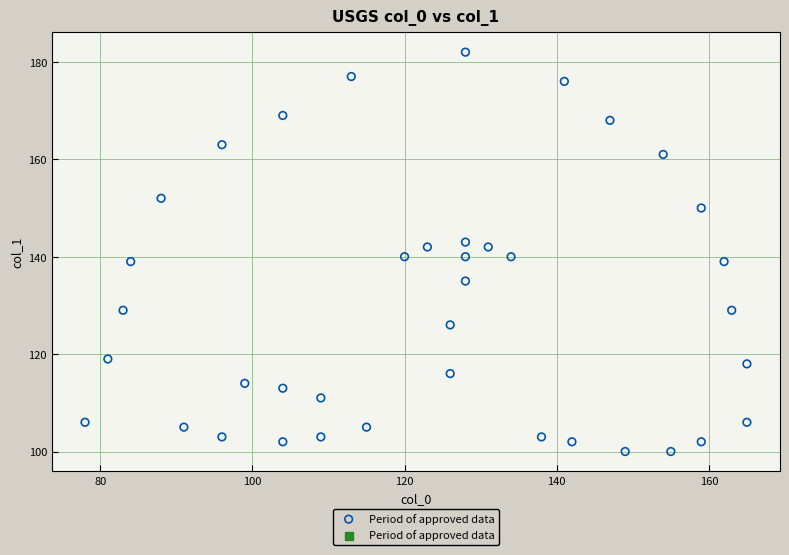

What is the range of Y values (max minus min)?

82